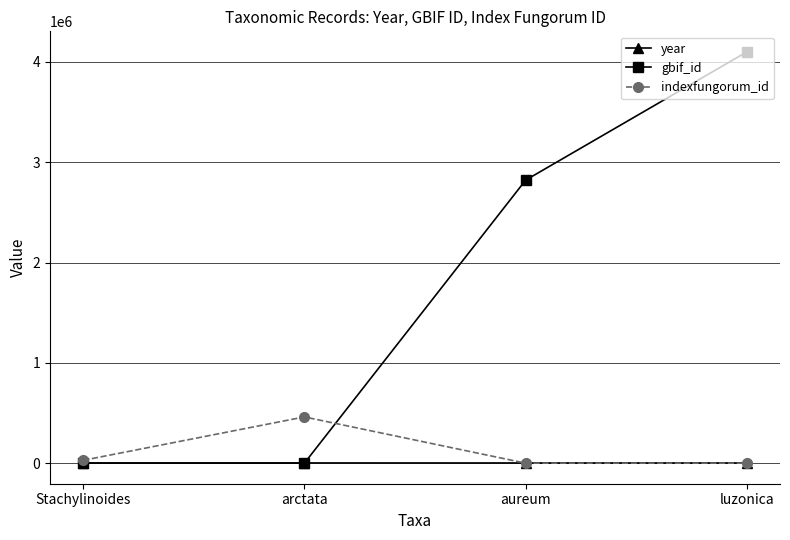

What is the total value across all series at Stachylinoides?

30352